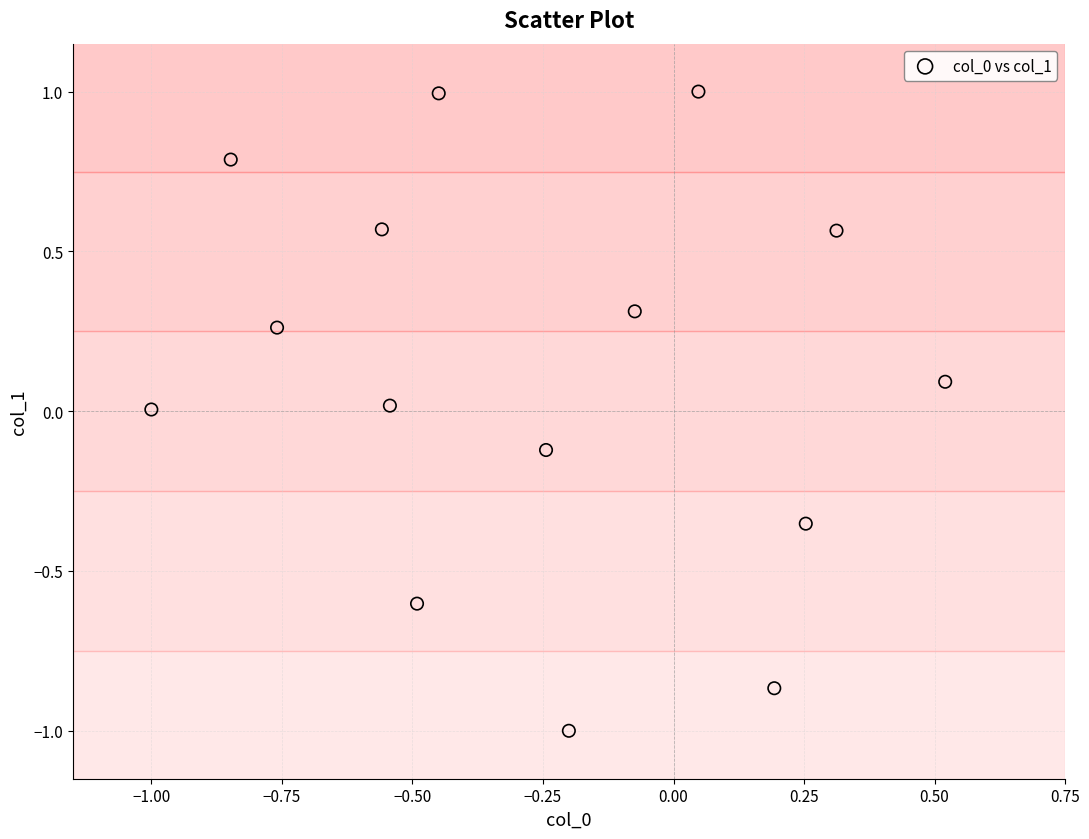

What is the range of X values (max minus min)?

1.5